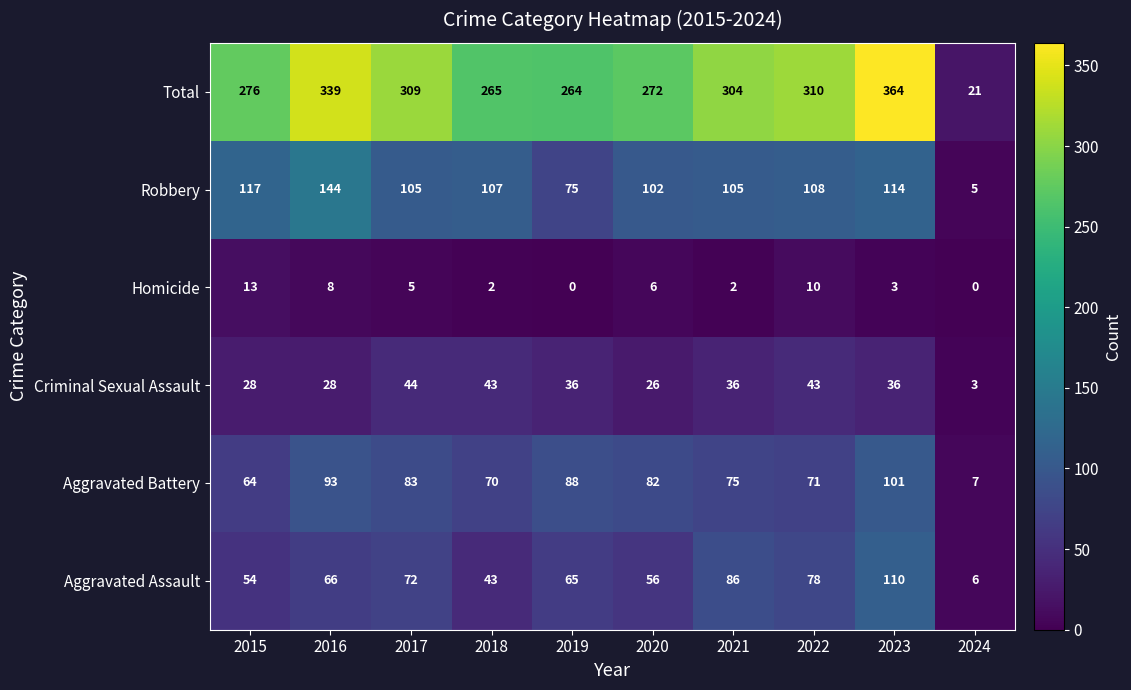

Which series has the largest range (max minus min)?

Total